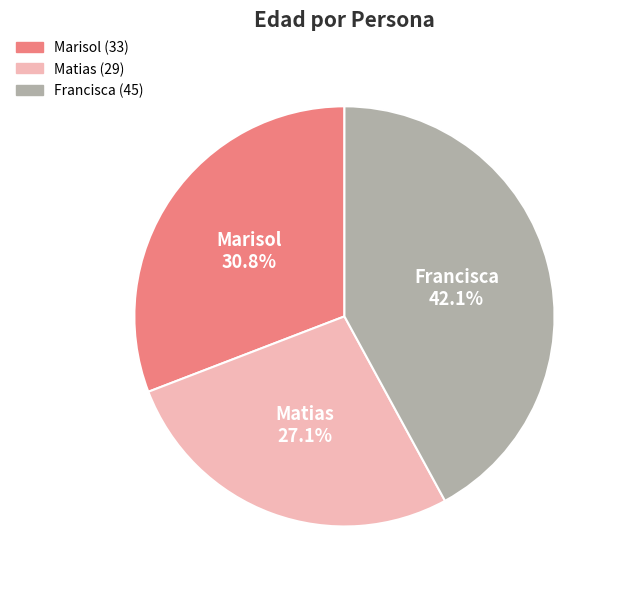

How many segments does this pie chart have?

3